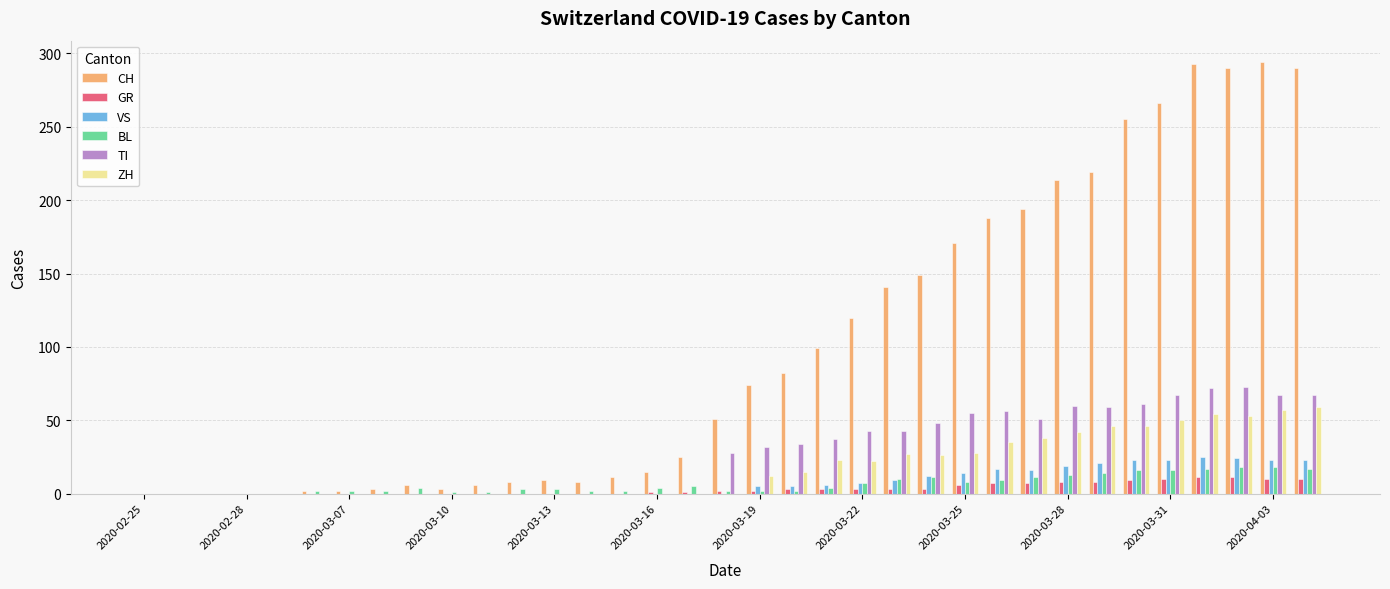

What is the sum of all VS values?

272